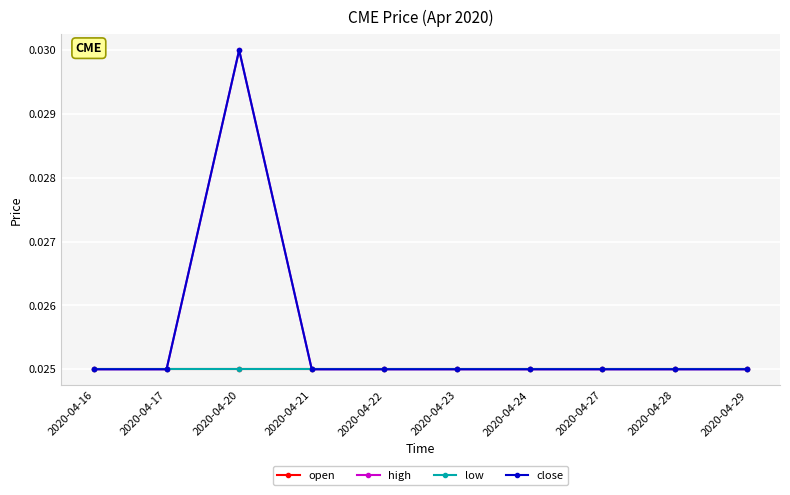

Does the chart have visible grid lines?

Yes